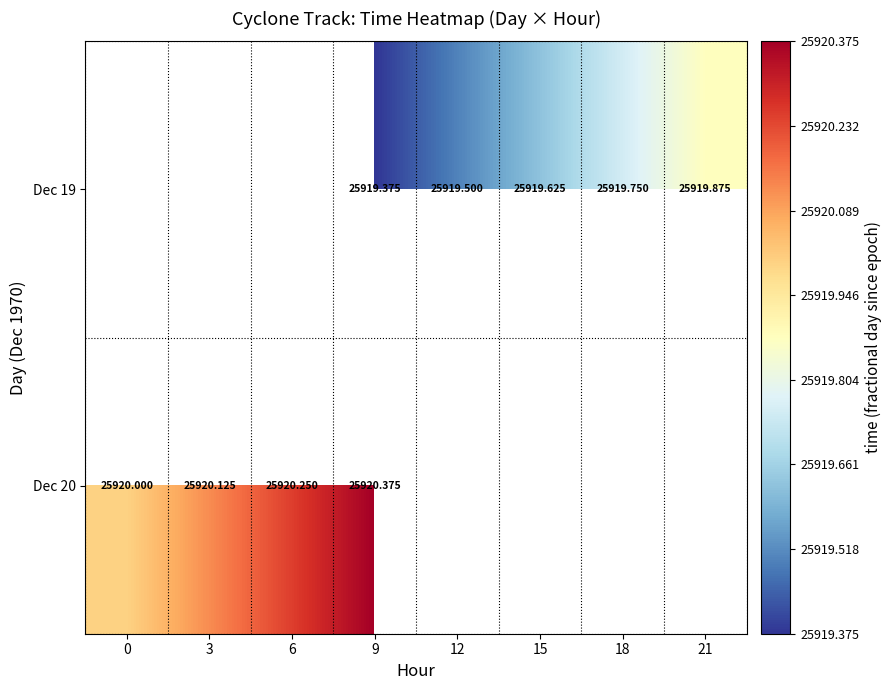

Is the value of Dec 19 at 15 greater than the value of Dec 20 at 3?

No